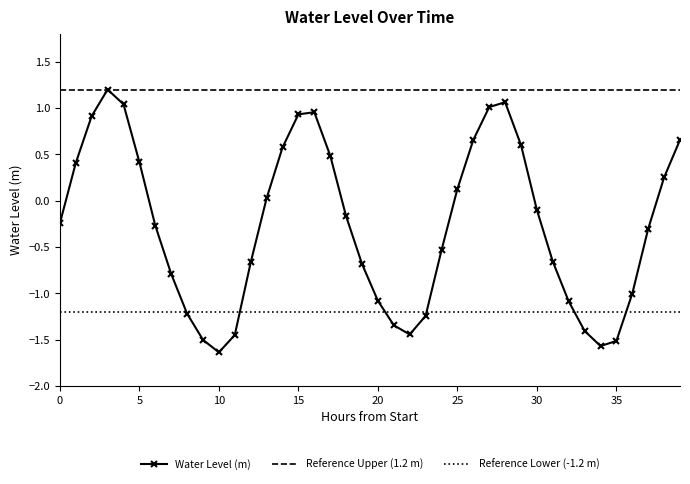

Reading left to right, list all the values displayed in this chart.

-0.2	0.4	0.9	1.2	1.0	0.4	-0.3	-0.8	-1.2	-1.5	-1.6	-1.4	-0.7	0.0	0.6	0.9	1.0	0.5	-0.2	-0.7	-1.1	-1.3	-1.4	-1.2	-0.5	0.1	0.7	1.0	1.1	0.6	-0.1	-0.7	-1.1	-1.4	-1.6	-1.5	-1.0	-0.3	0.3	0.7